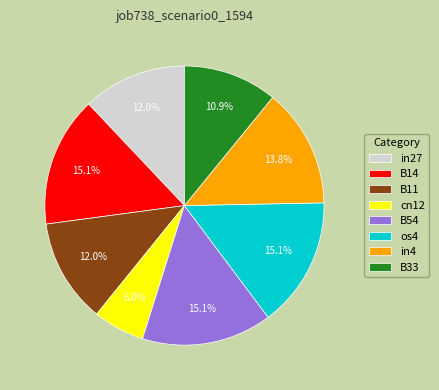

What percentage is the B14 slice, to the nearest percent?

15%